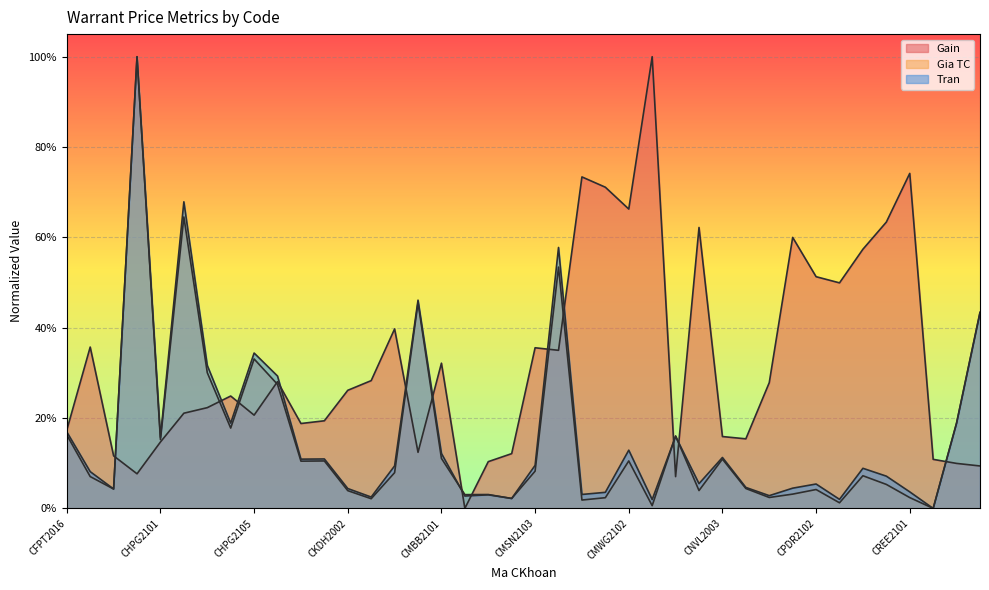

Rank the series at CMBB2102 from highest to lowest value.

Gia TC, Tran, Gain